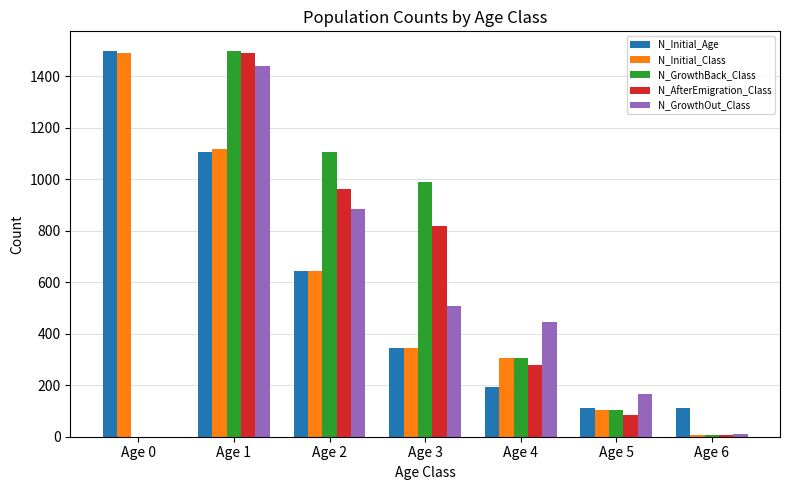

Is the value of N_Initial_Age at Age 2 greater than the value of N_GrowthBack_Class at Age 1?

No